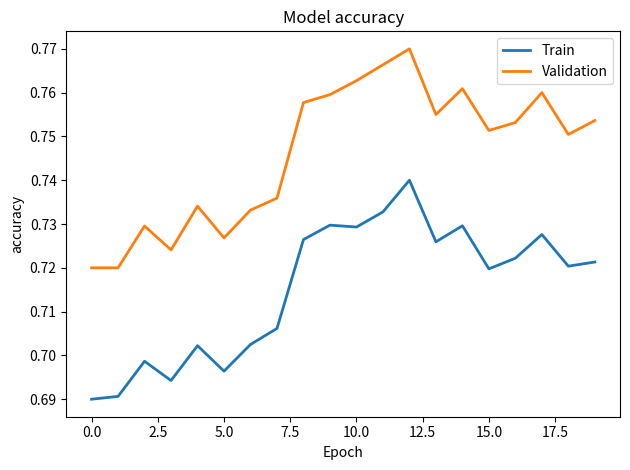

True or false: Validation and Train intersect in this chart.

False